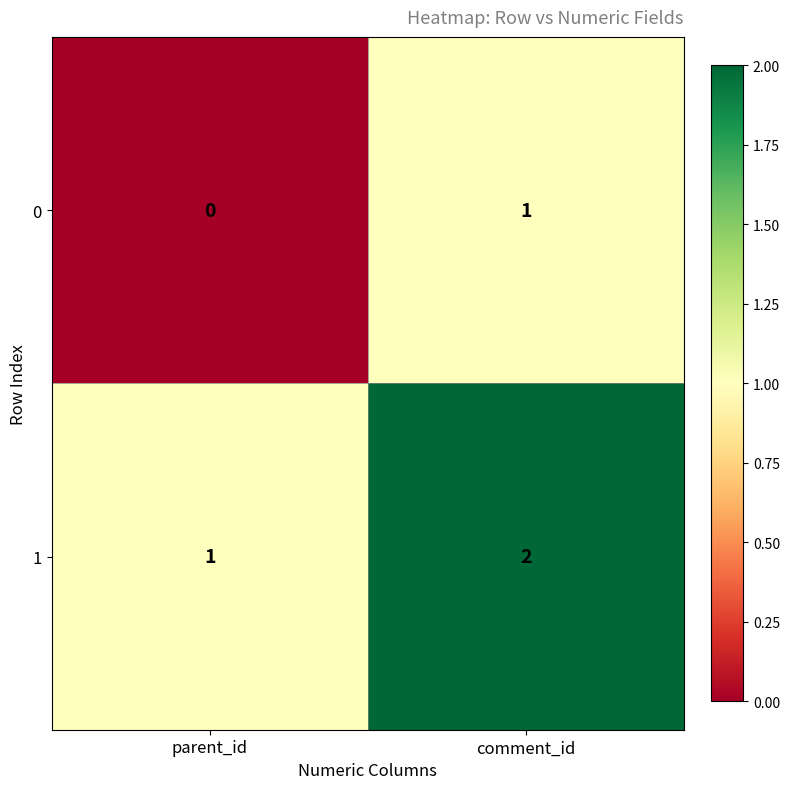

Reading left to right, transcribe all the data shown in this chart.

0: 0	1
1: 1	2